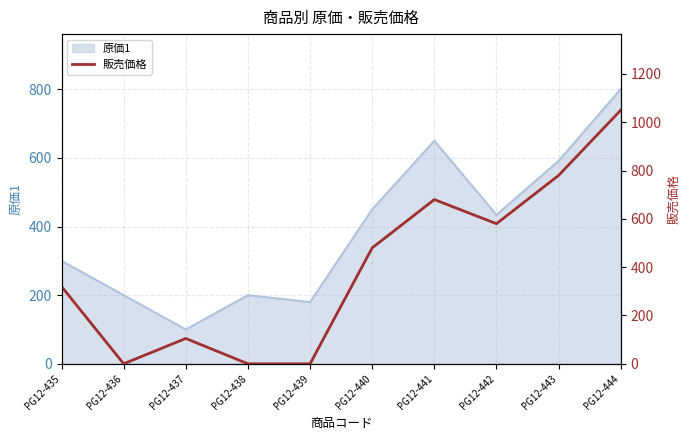

Is it true that the value at PG12-435 is 461?

False